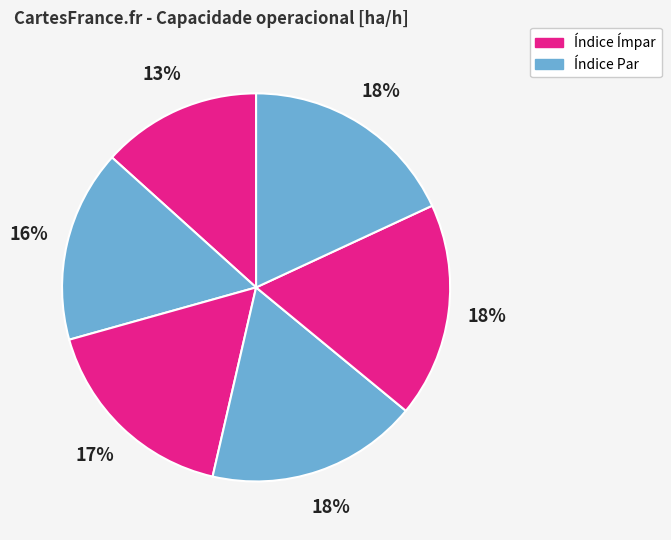

How many slices are in this pie chart?

6